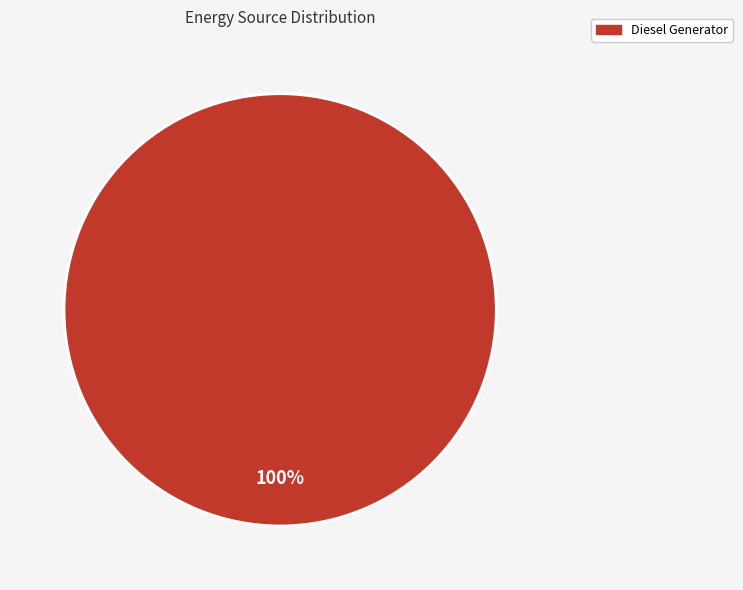

To the nearest percent, what is the combined percentage of Owned PV and Diesel Generator?

100%